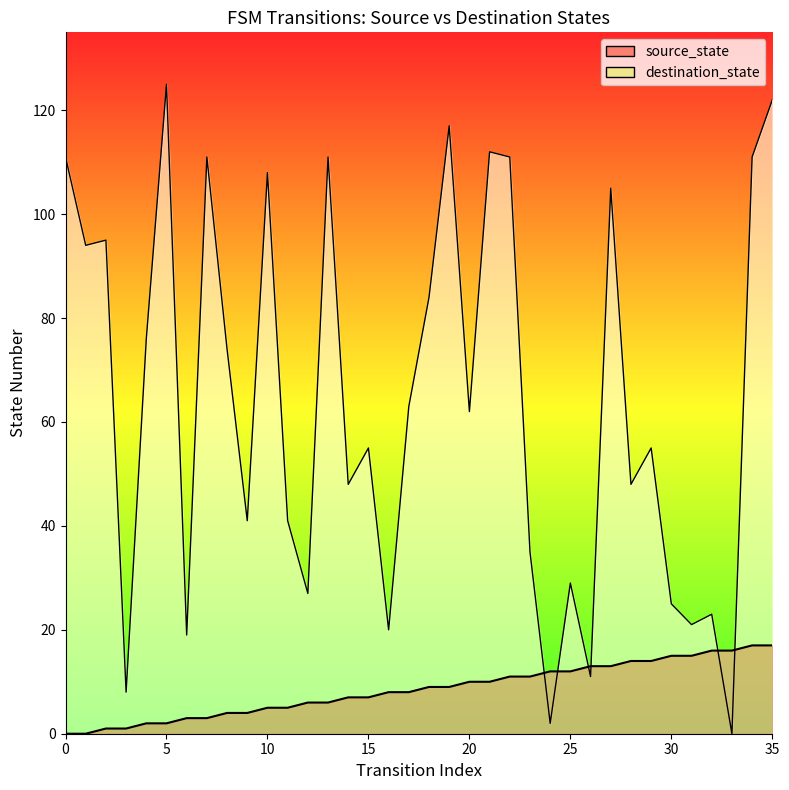

Which has a higher value, 30 or 10?

10